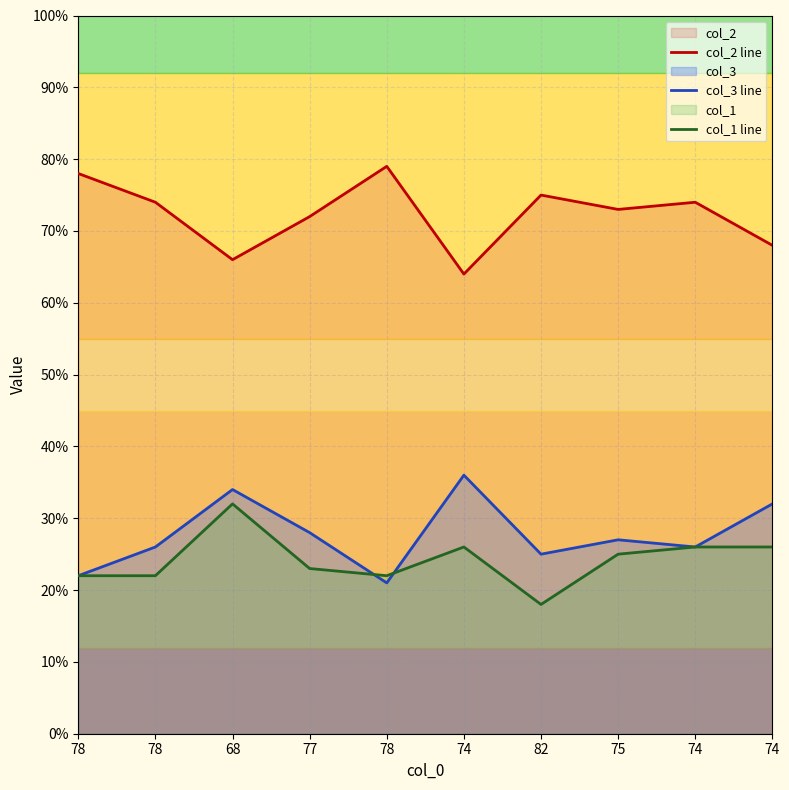

Which series has the largest range (max minus min)?

col_2 line